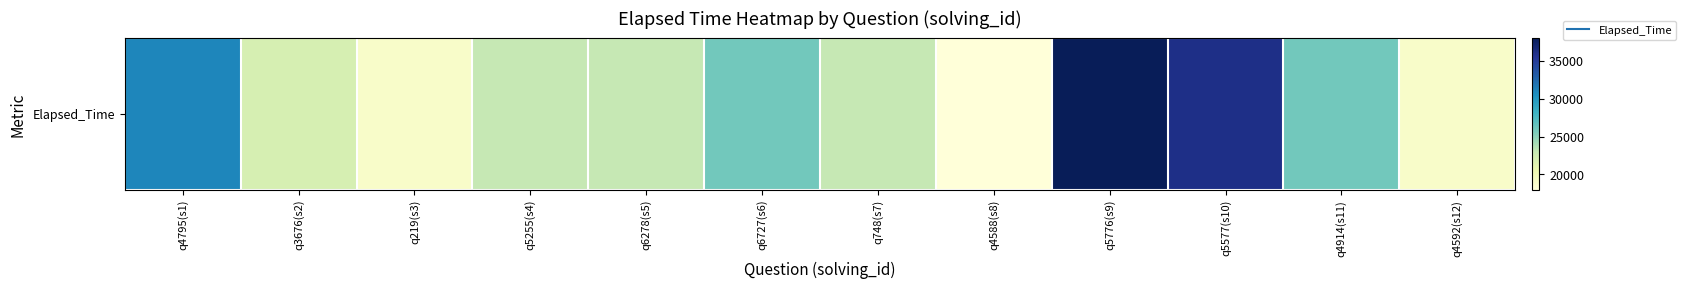

How many series are shown in this chart?

1